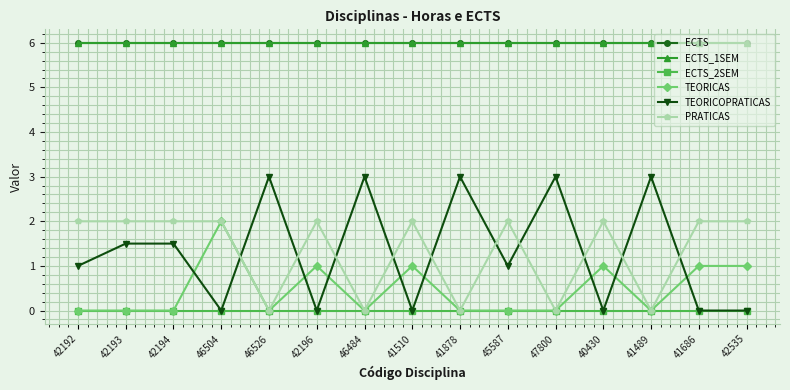

True or false: TEORICAS and ECTS intersect in this chart.

False